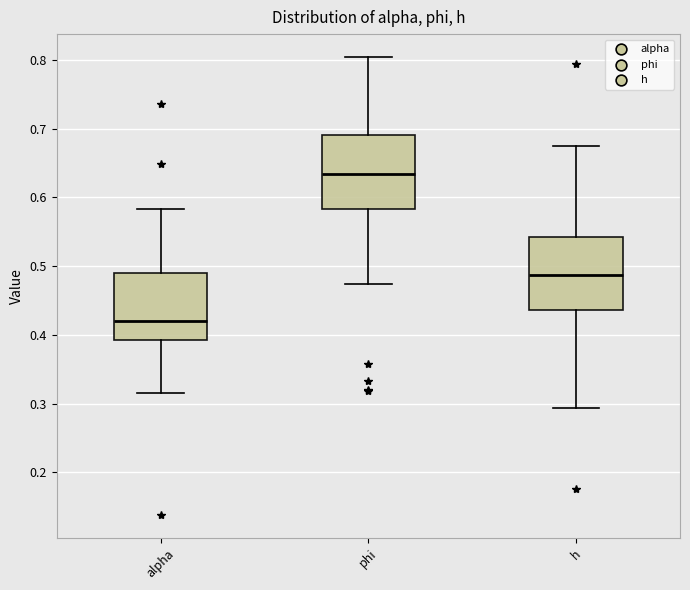

Which box's median line is the highest?

phi